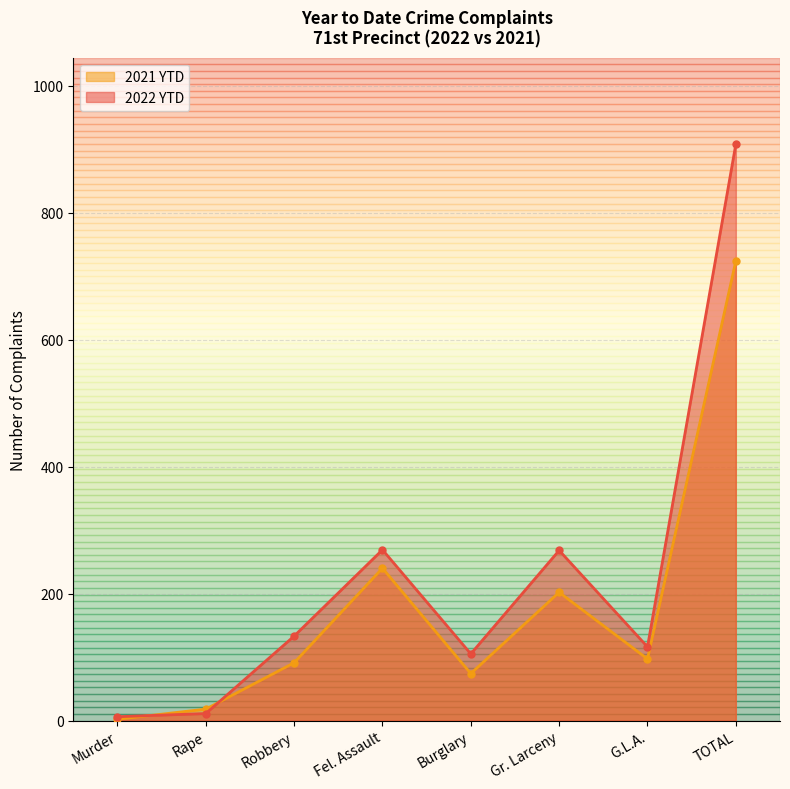

What is the difference between the maximum and minimum values in the 2021 YTD series?

722